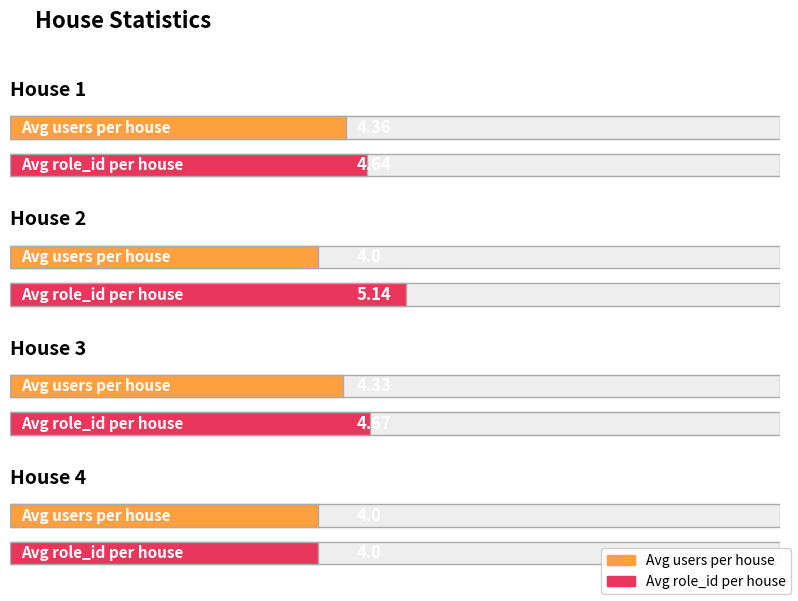

Rank the categories by Avg role_id per house value from highest to lowest.

House 2, House 3, House 1, House 4